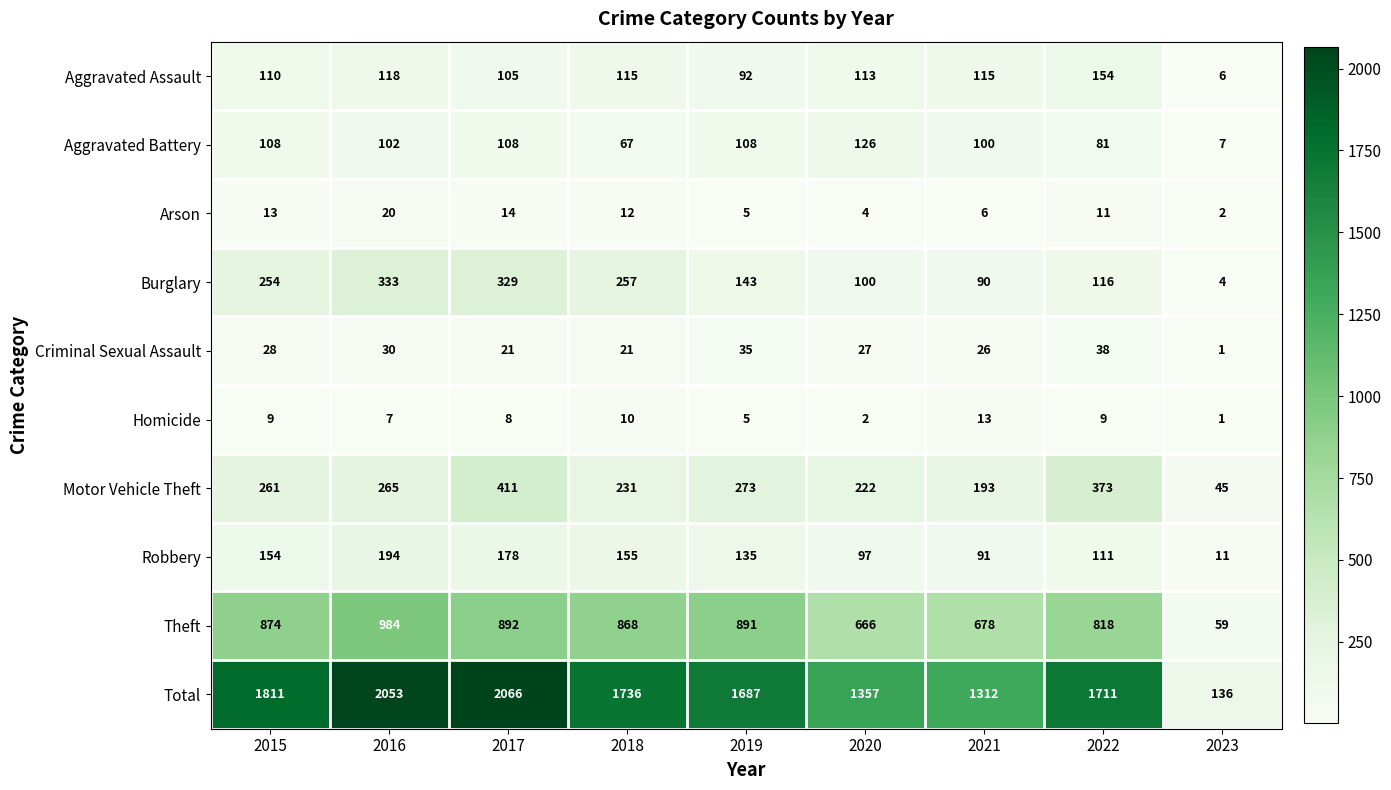

Which series has the largest range (max minus min)?

Total